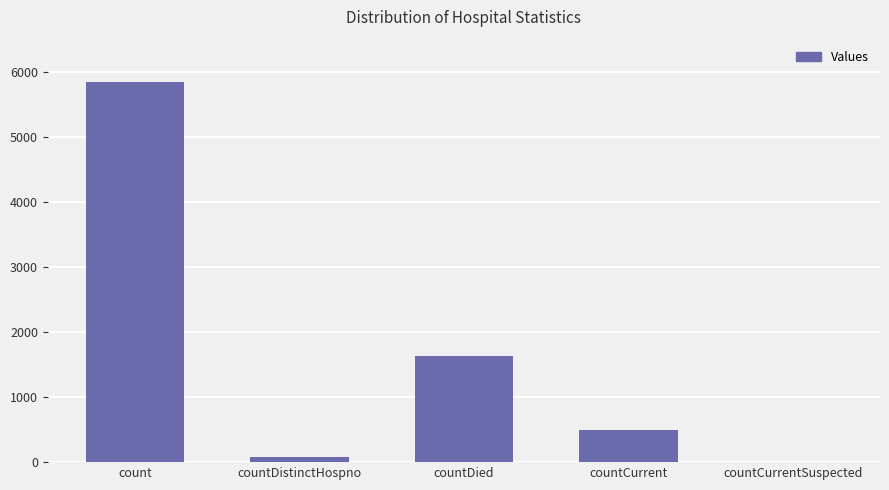

At which label does the data first exceed 491?

count